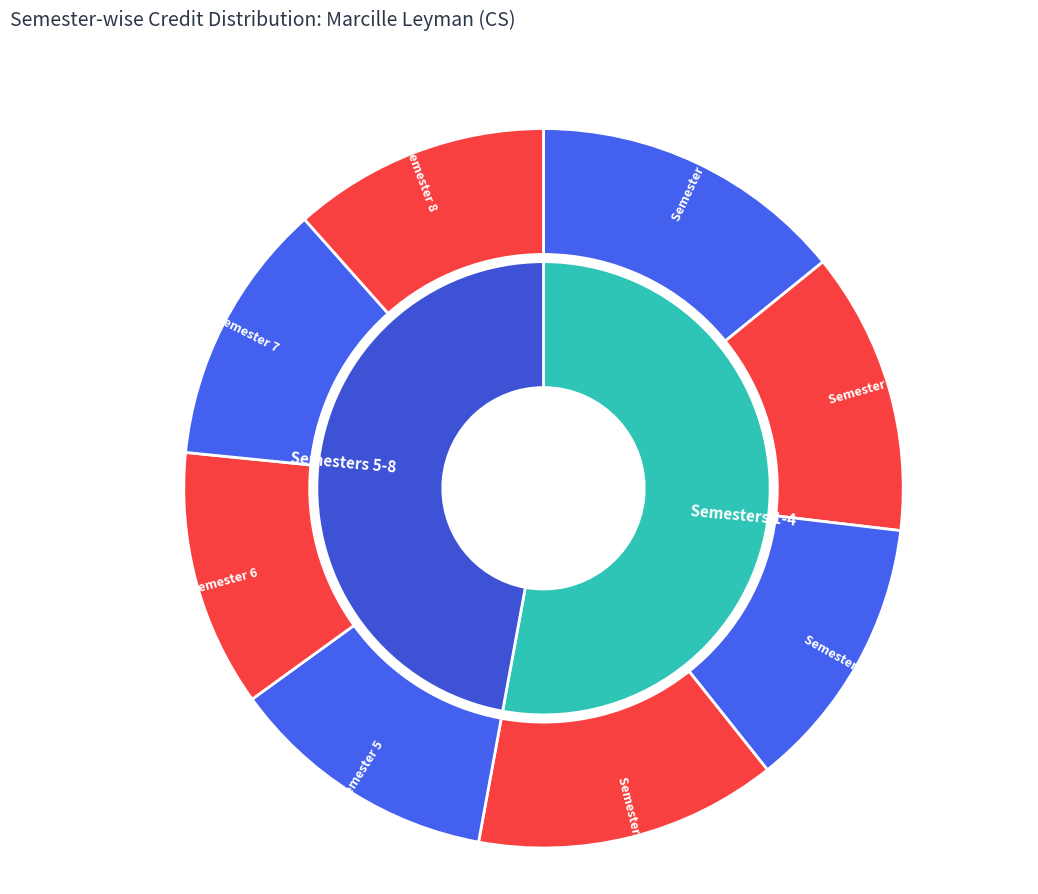

Does Semester 4 account for over 50% of the chart?

No